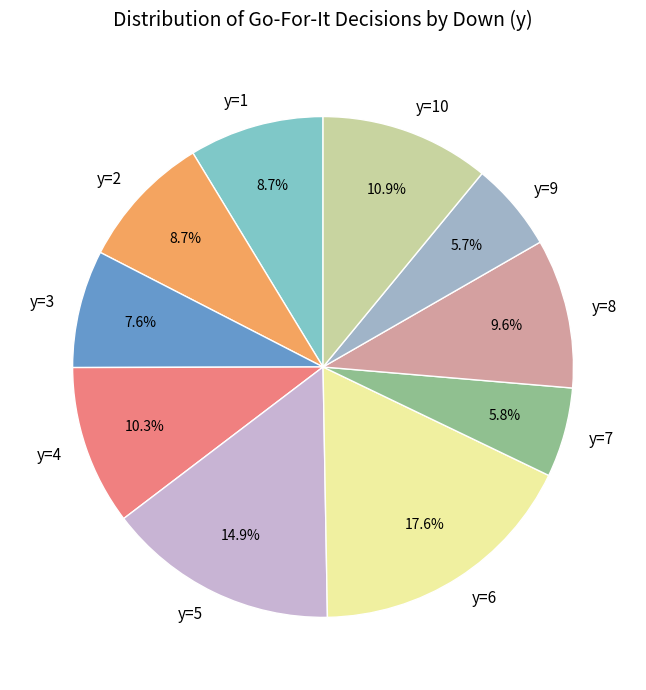

How much of the chart is everything except y=8?

90.4%